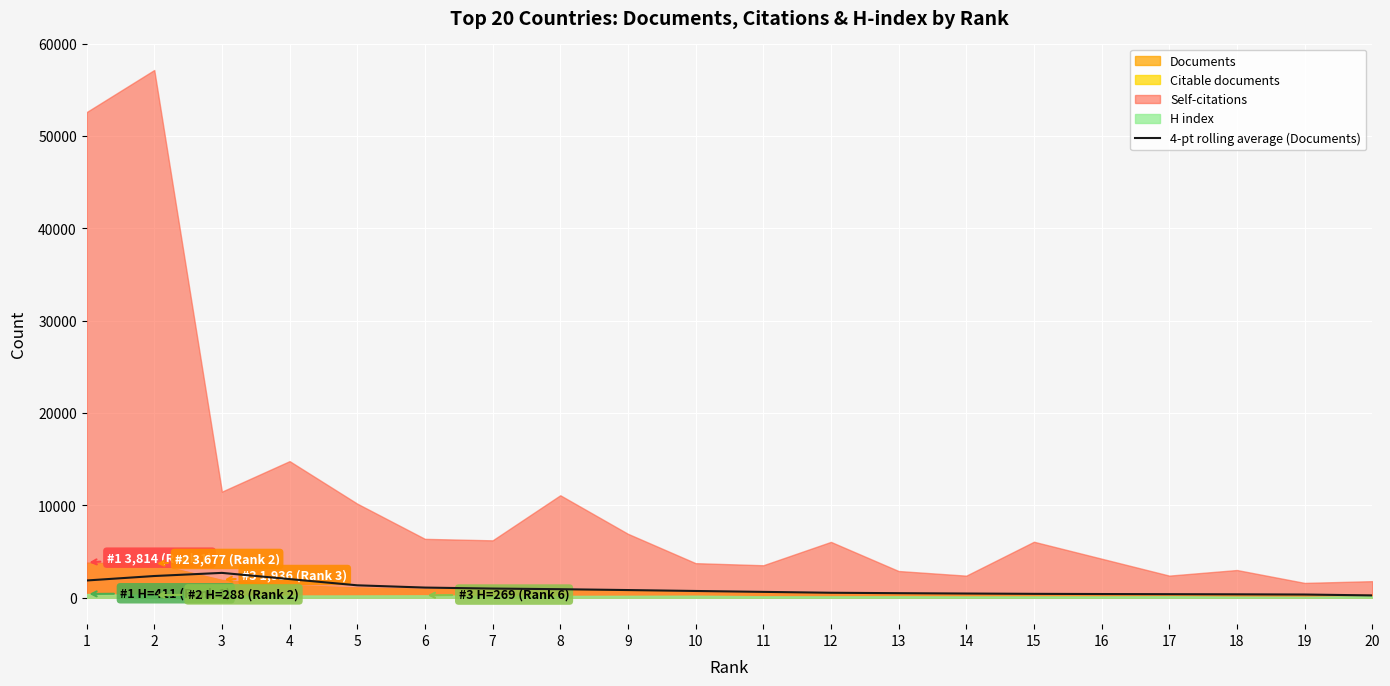

At which label does the data first exceed 736?

1